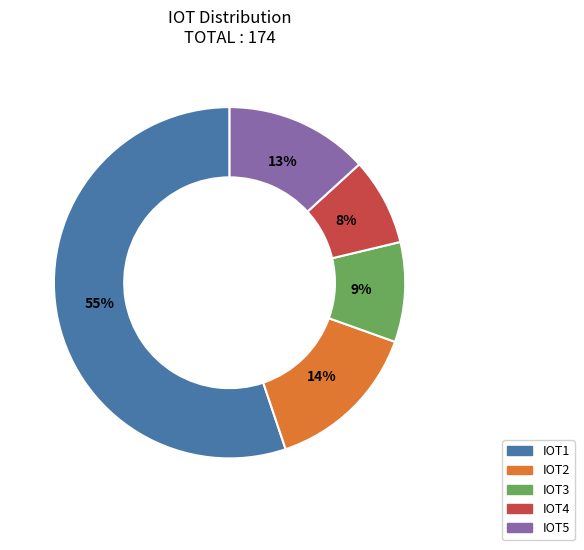

Rank the categories by value from highest to lowest.

IOT1, IOT2, IOT5, IOT3, IOT4